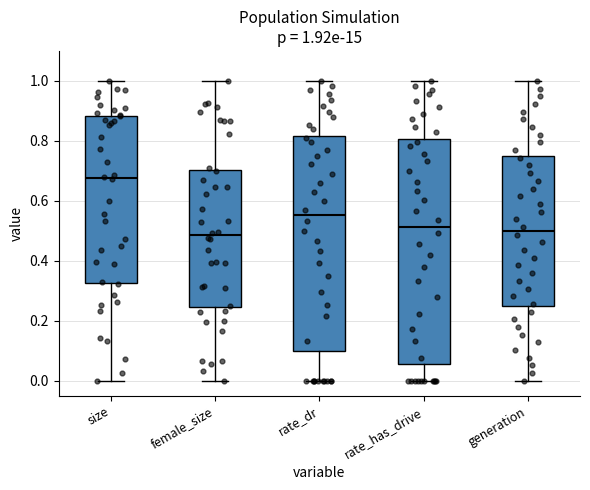

Comparing the boxes themselves (not the whiskers), which one is the tallest?

rate_has_drive